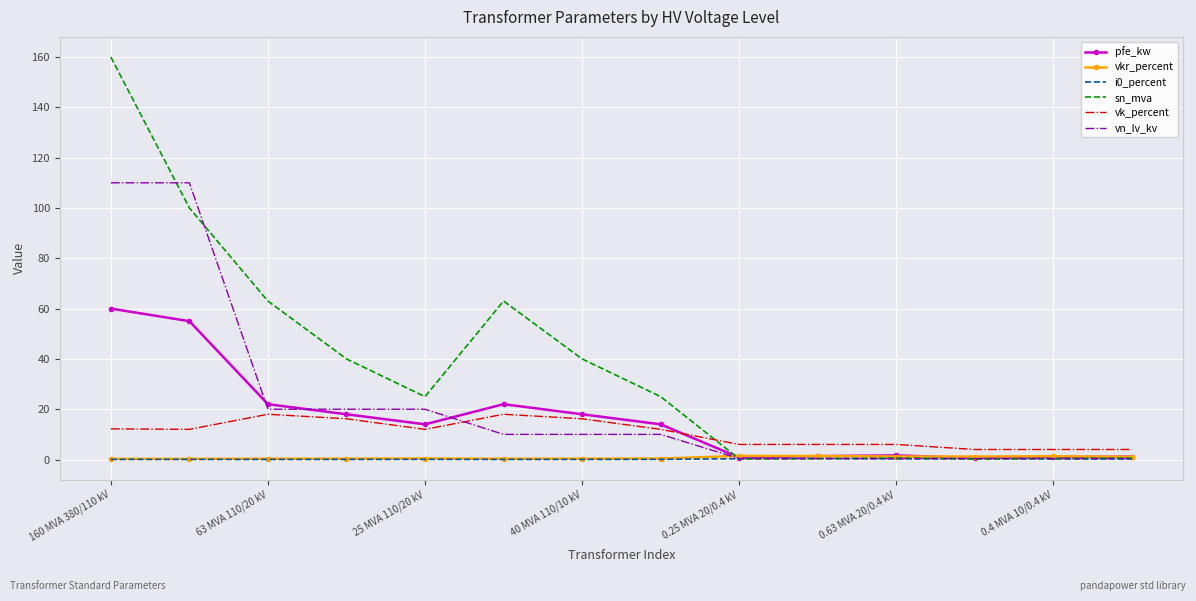

What is the difference between the second highest and second lowest values in the vk_percent series?

14.0